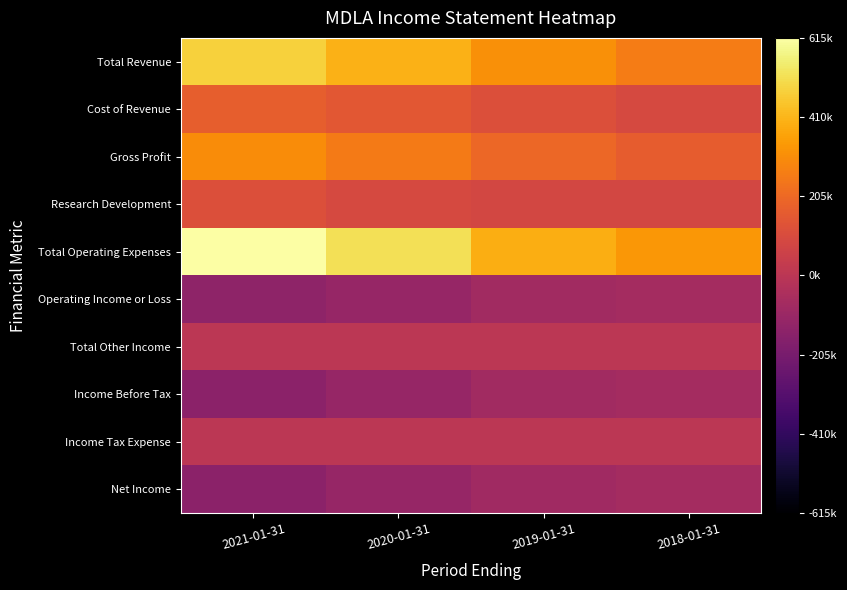

Which has a higher value, 2021-01-31 or 2019-01-31?

2021-01-31